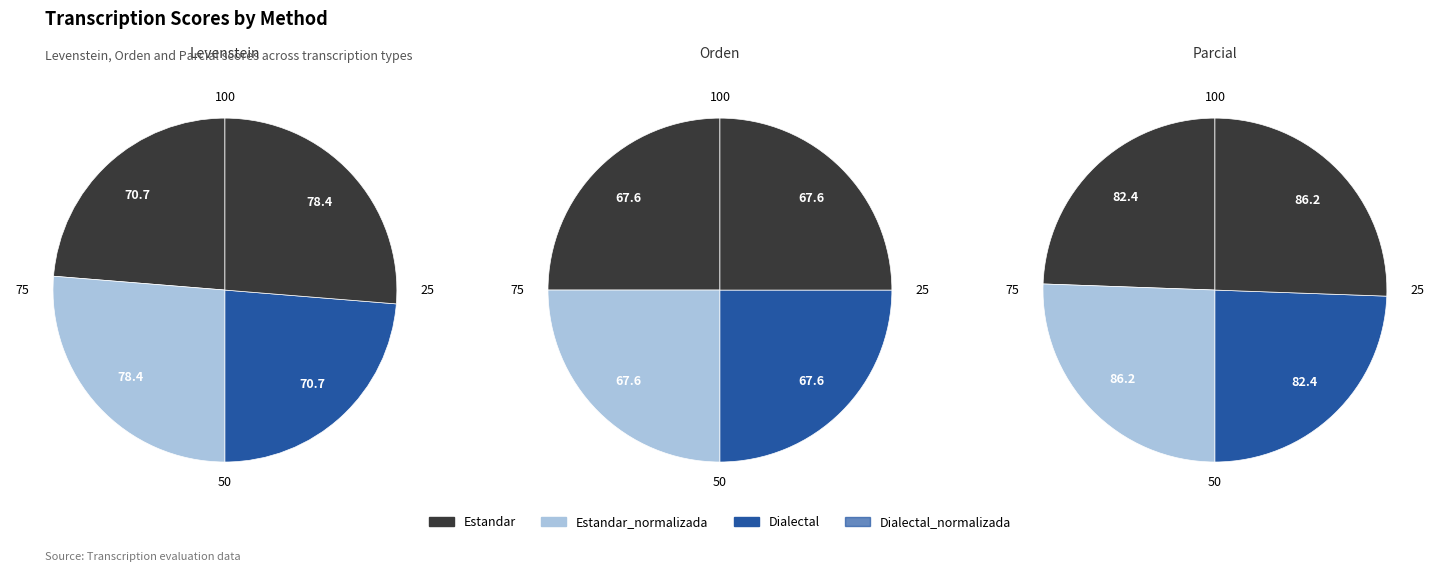

Which has a higher value, Dialectal_normalizada or Estandar_normalizada?

Dialectal_normalizada